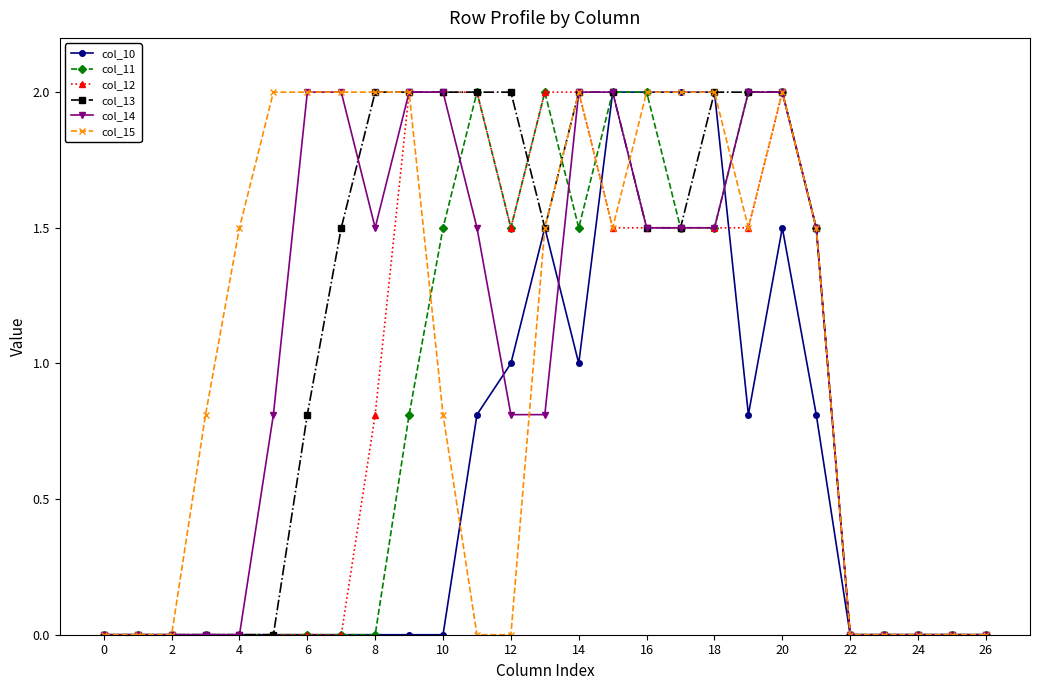

What is the maximum value for col_13?

2.0